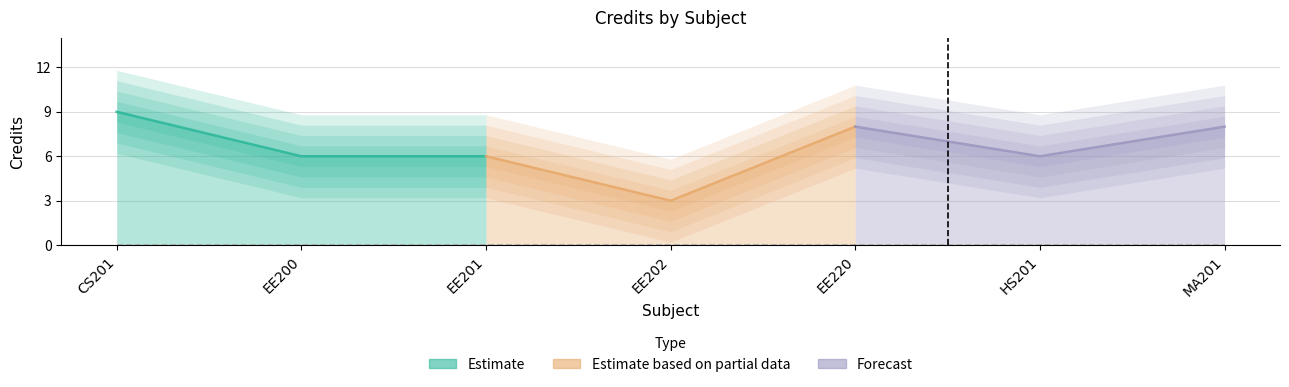

The chart shows a value of 10 at EE201. True or false?

False